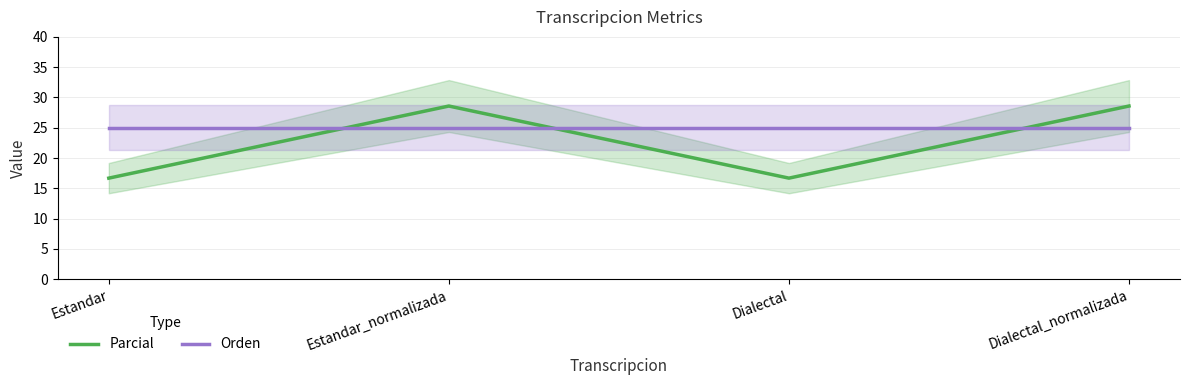

Is this an area chart (filled region under the line)?

No